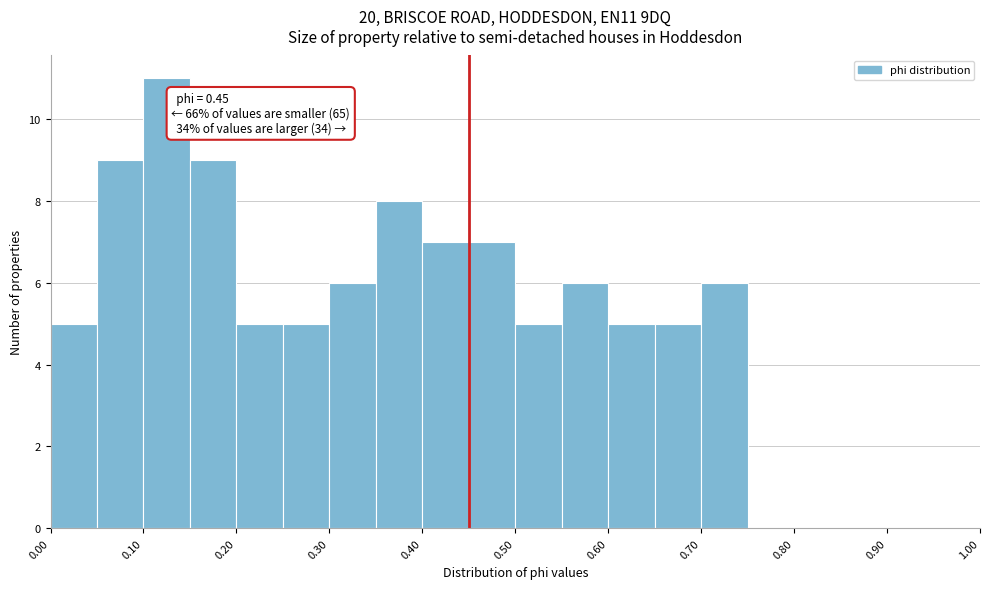

Over which range of the x-axis is the bar tallest?

0.10 to 0.15